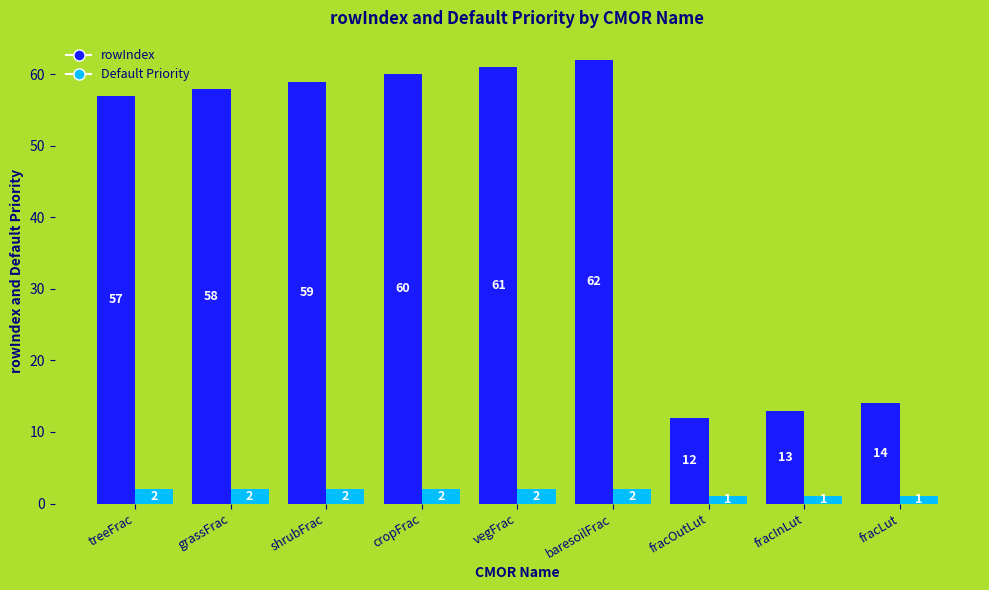

The value of Default Priority at baresoilFrac is 2. True or false?

True